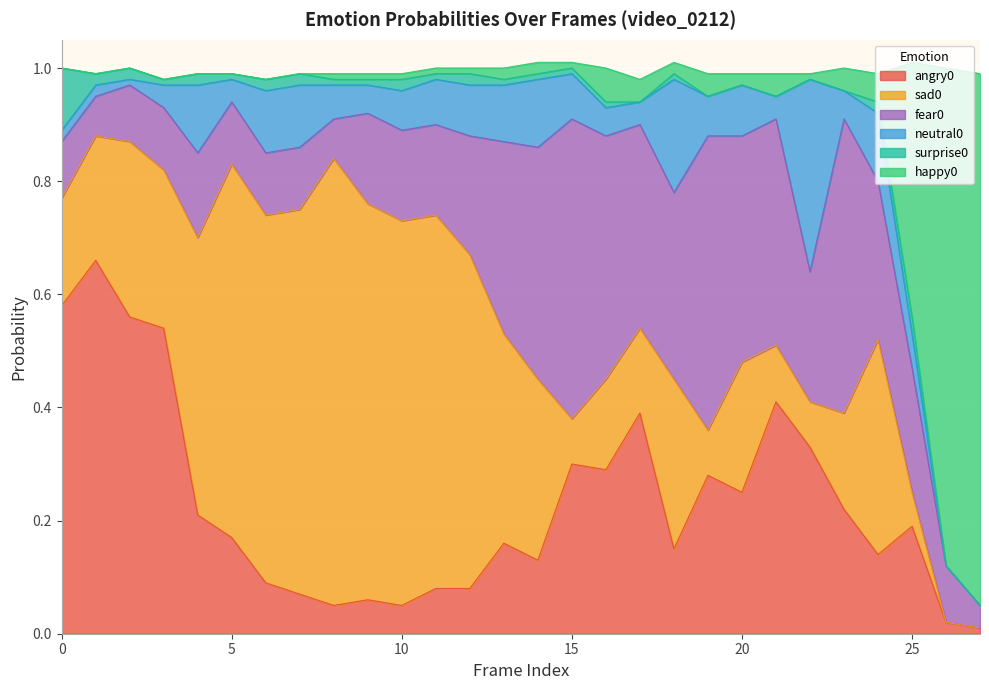

Is the value of sad0 at 26 greater than the value of neutral0 at 7?

No